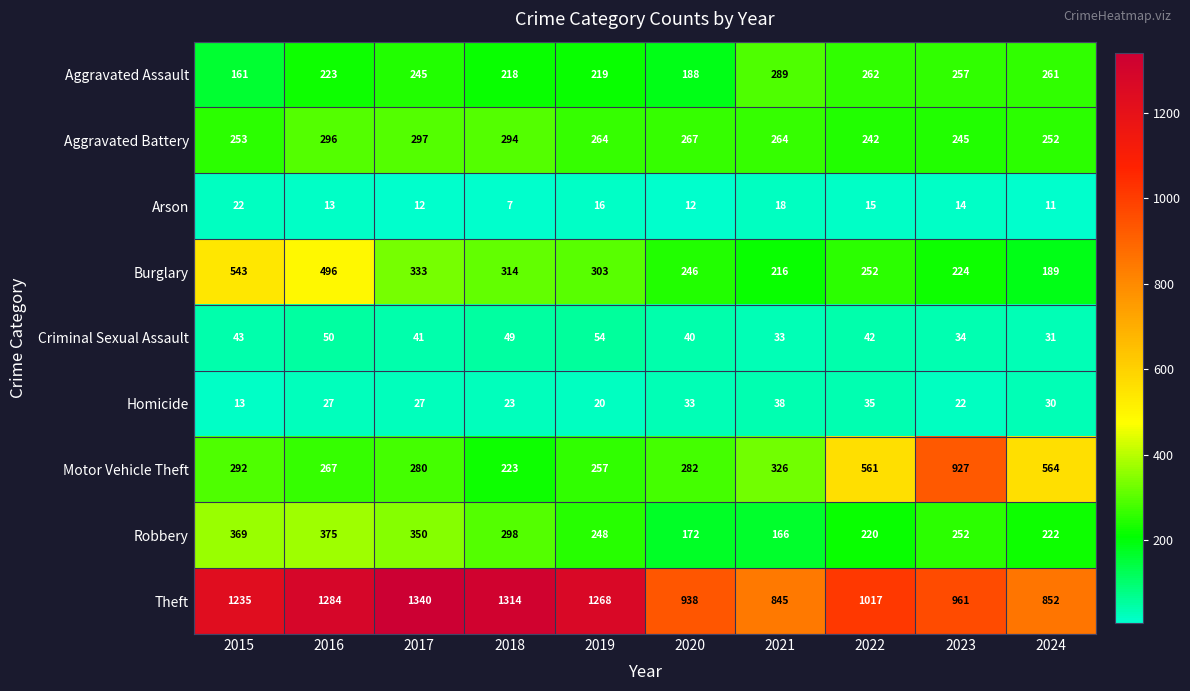

What is the sum of the Aggravated Battery values at 2018 and 2015?

547